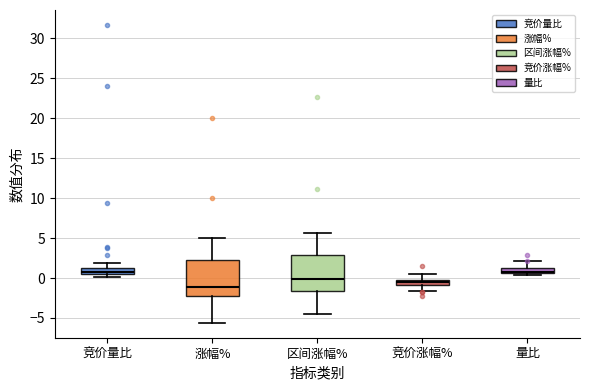

Where is the upper edge of the box for 量比 on the y-axis? The values are not printed on the chart, so give them approximately, as read against the axis.

1.0